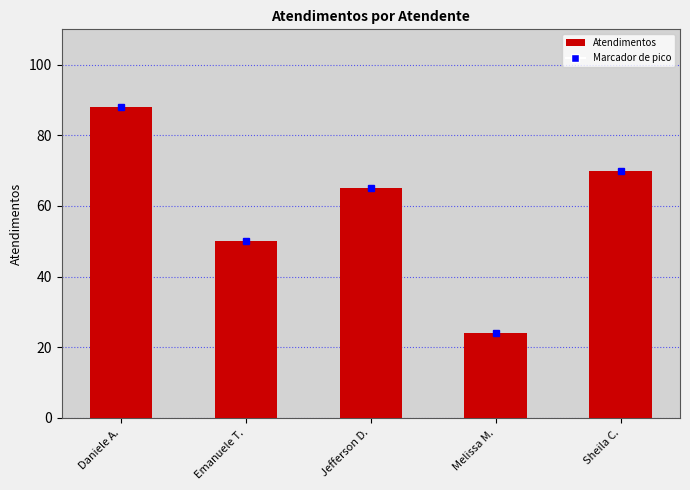

True or false: the data shows 32 at Melissa M..

False